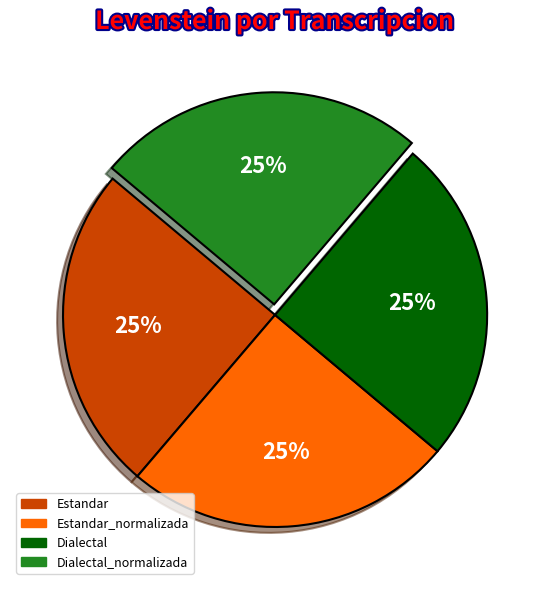

Is there any slice that represents more than half of the pie?

No